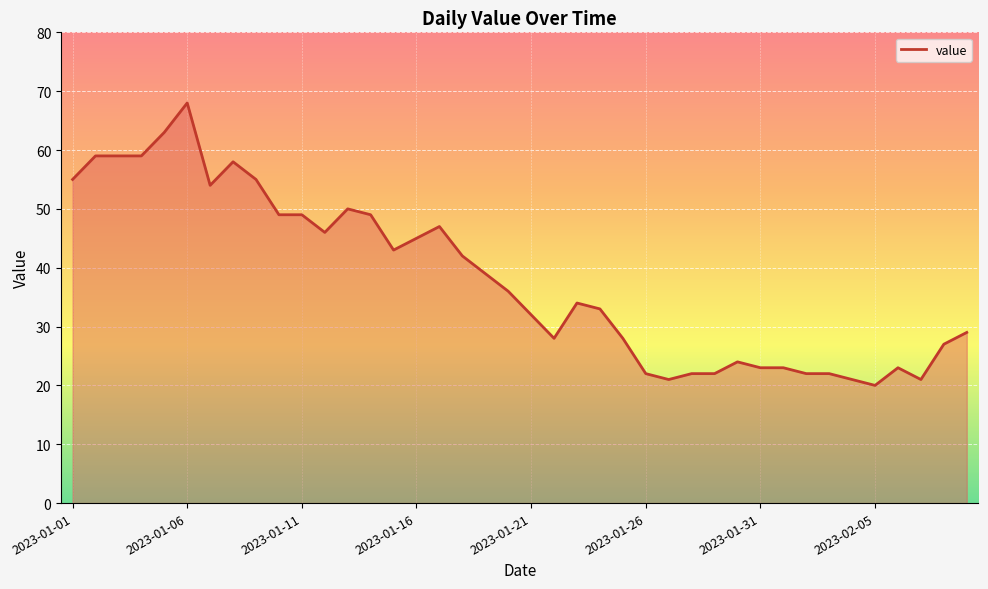

What is the minimum value shown in the chart?

20